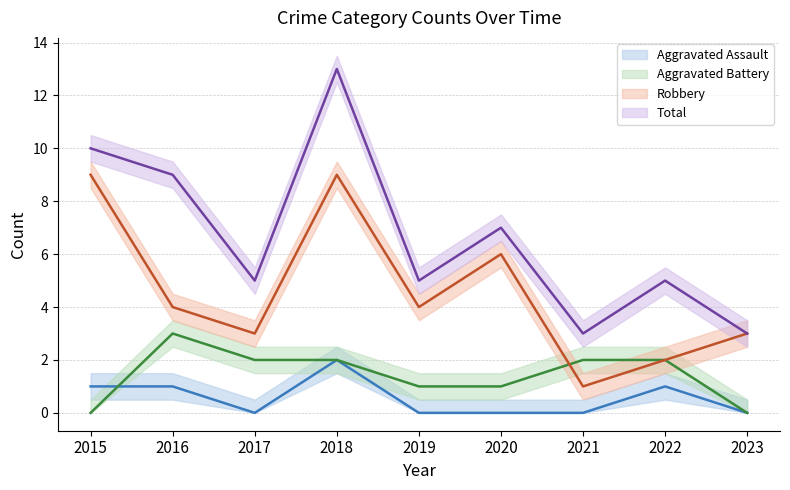

Reading left to right, transcribe all the data shown in this chart.

Aggravated Assault: 1	1	0	2	0	0	0	1	0
Aggravated Battery: 0	3	2	2	1	1	2	2	0
Robbery: 9	4	3	9	4	6	1	2	3
Total: 10	9	5	13	5	7	3	5	3